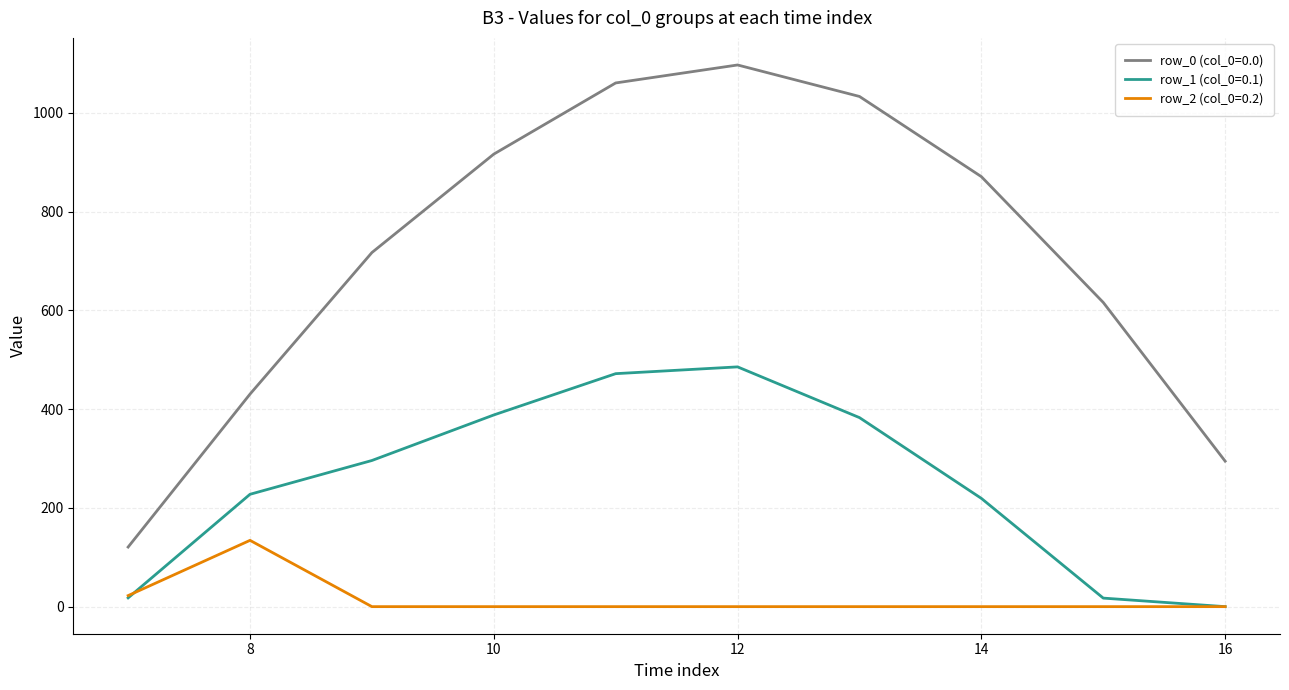

Which series has the largest total across all categories?

row_0 (col_0=0.0)